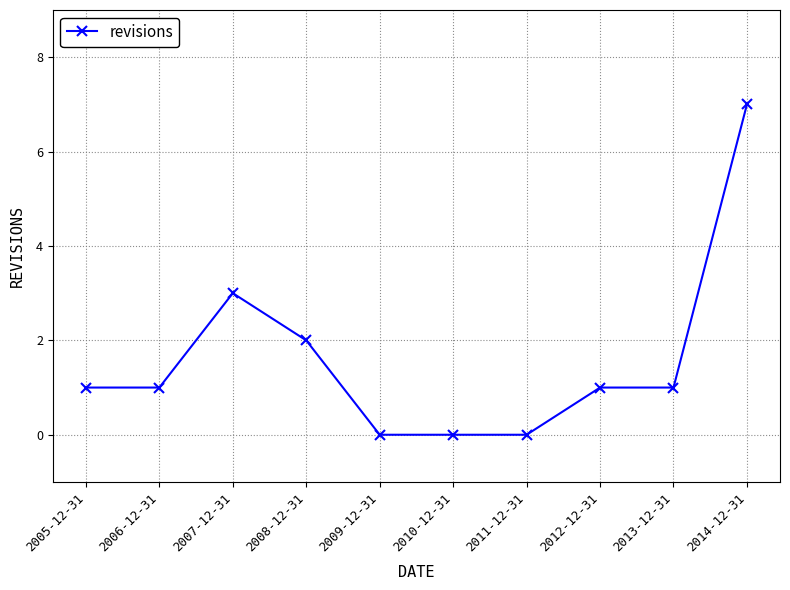

Which label corresponds to the largest value in the chart?

2014-12-31